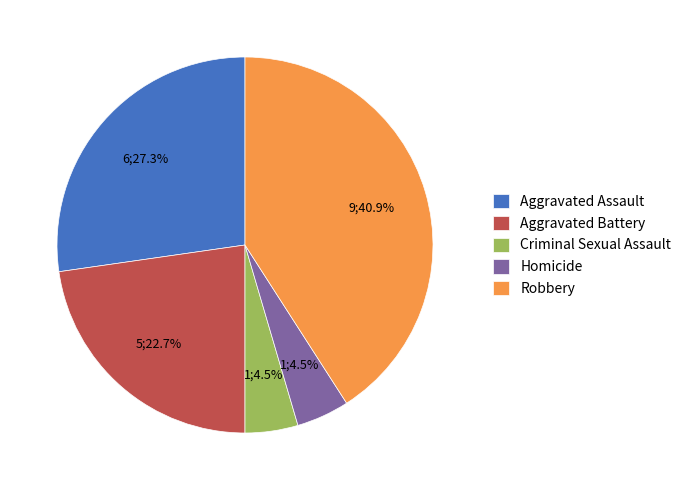

Which has a higher value, Criminal Sexual Assault or Aggravated Assault?

Aggravated Assault